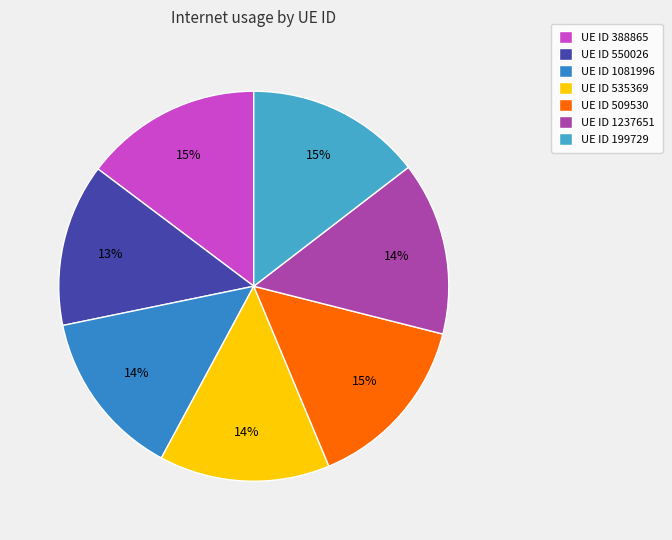

Which category has the smallest portion of the pie?

550026